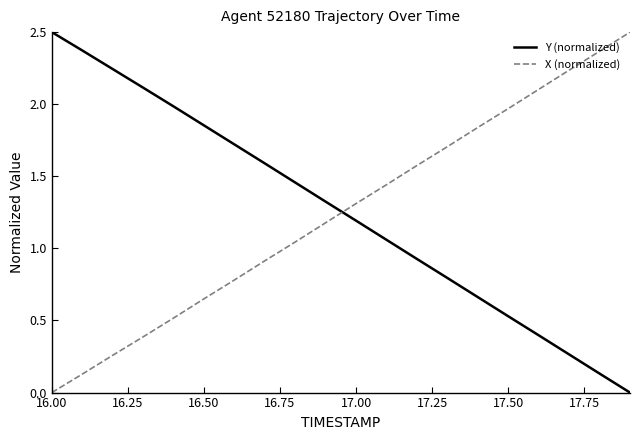

What is the difference between the maximum and minimum values in the X (normalized) series?

2.5